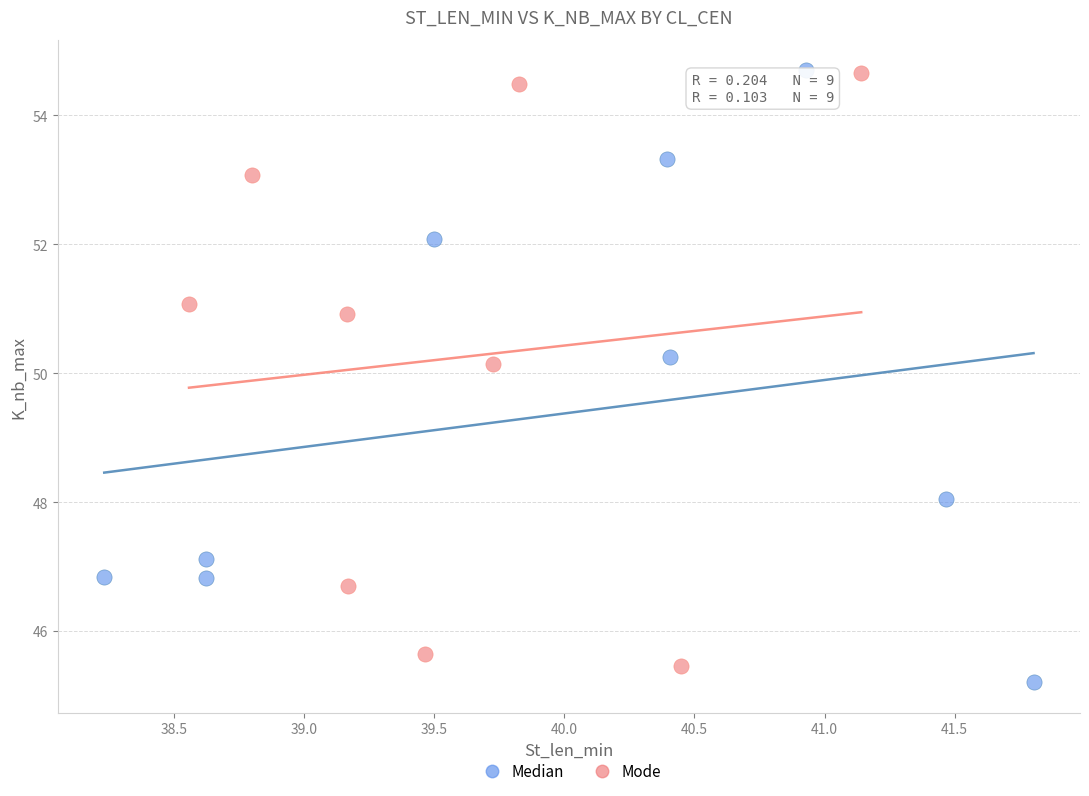

What are all the series names shown in the legend?

Median, Mode